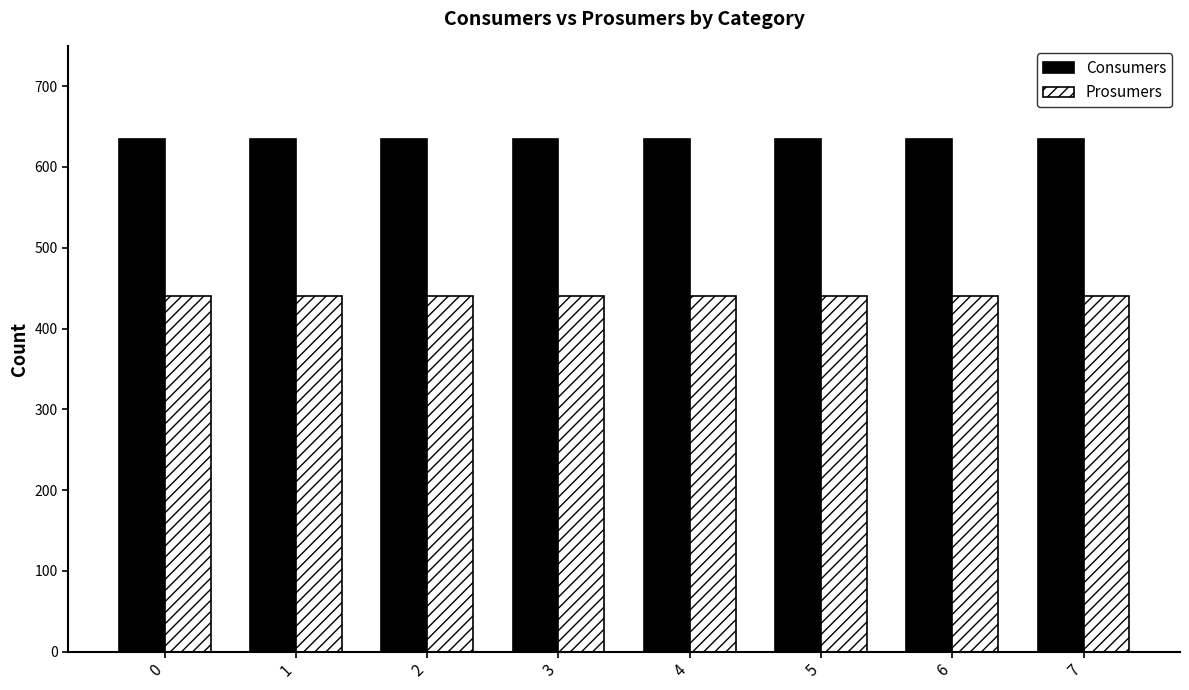

True or false: Consumers has a value of 635 at 5.

True